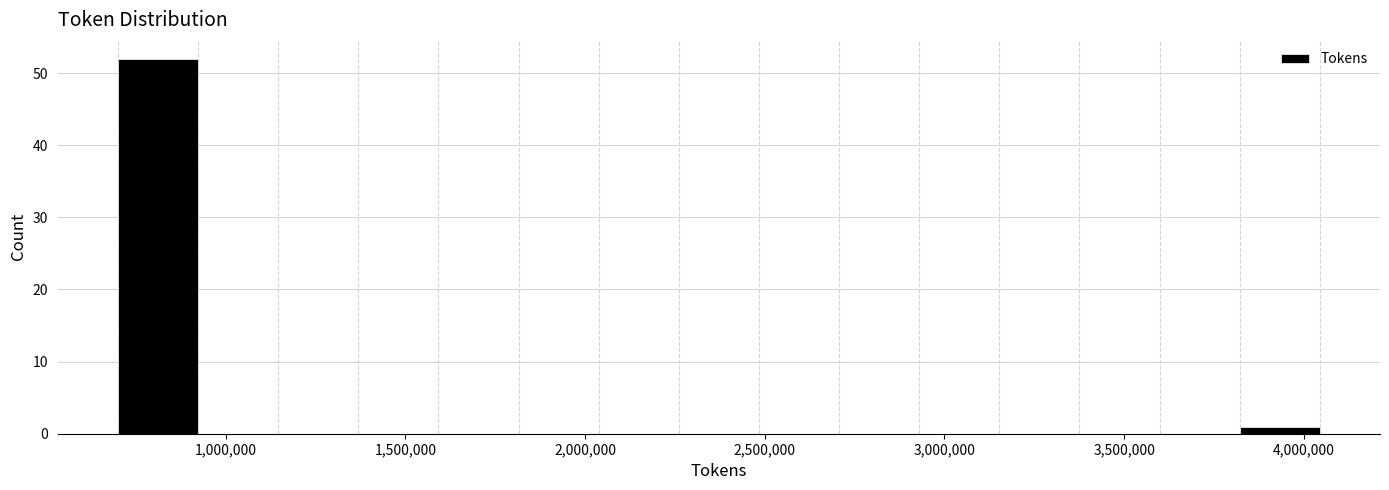

Reading left to right, list every bar in this chart as the range it spans on the x-axis followed by its height. Neither the bar edges nor the heights are printed on the chart, so give them approximately, as read against the axes.

700000 to 900000: 52
900000 to 1150000: 0
1150000 to 1350000: 0
1350000 to 1600000: 0
1600000 to 1800000: 0
1800000 to 2050000: 0
2050000 to 2250000: 0
2250000 to 2500000: 0
2500000 to 2700000: 0
2700000 to 2950000: 0
2950000 to 3150000: 0
3150000 to 3400000: 0
3400000 to 3600000: 0
3600000 to 3800000: 0
3800000 to 4050000: 1